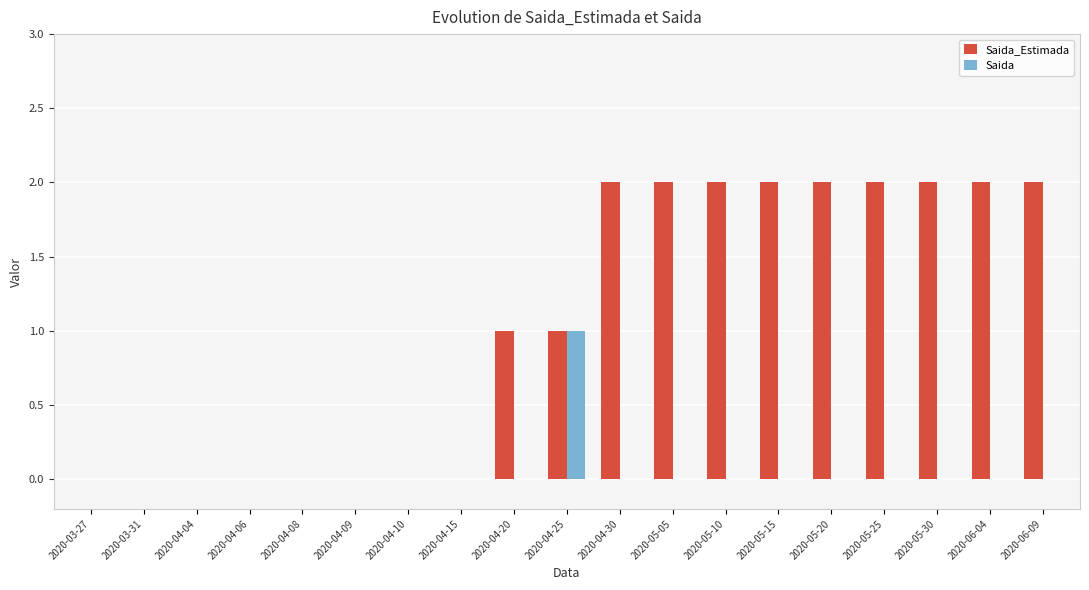

How many series are shown in this chart?

2